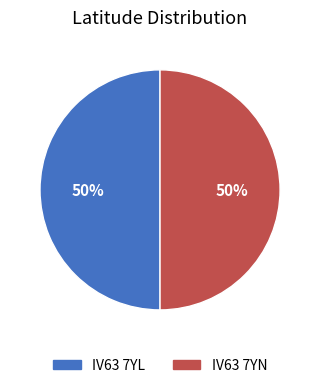

Approximately how many times larger is the value at IV63 7YN compared to IV63 7YL?

1.0